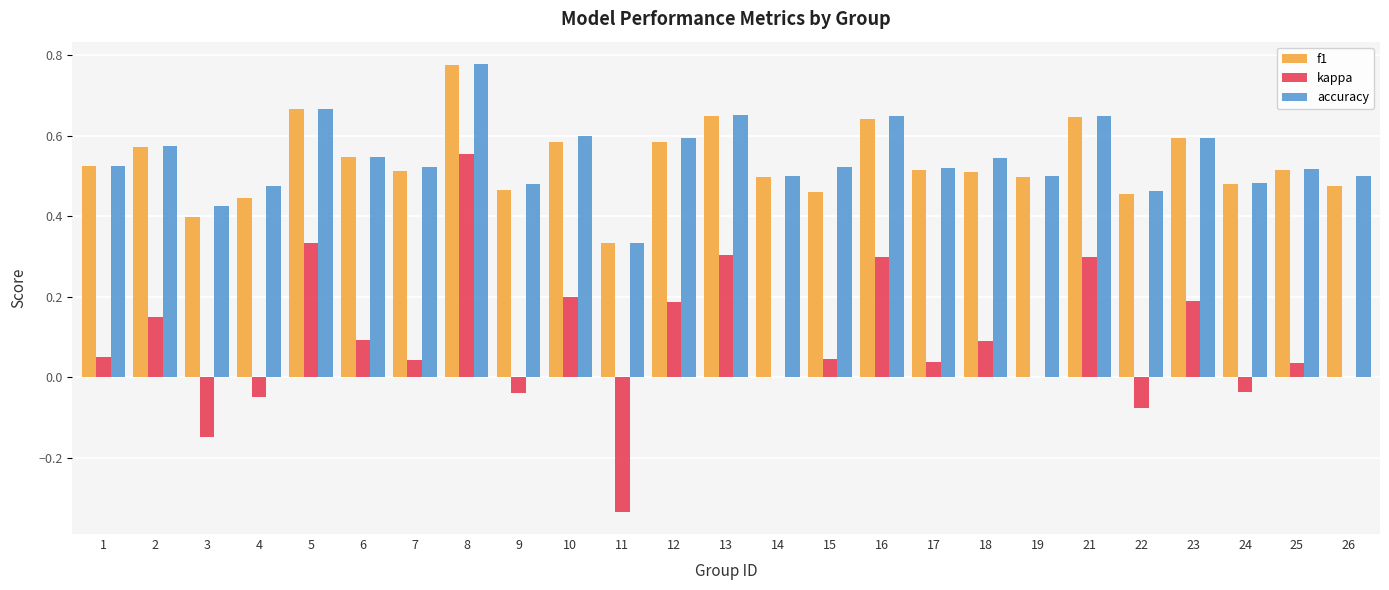

Which category has the highest value in the accuracy series?

8